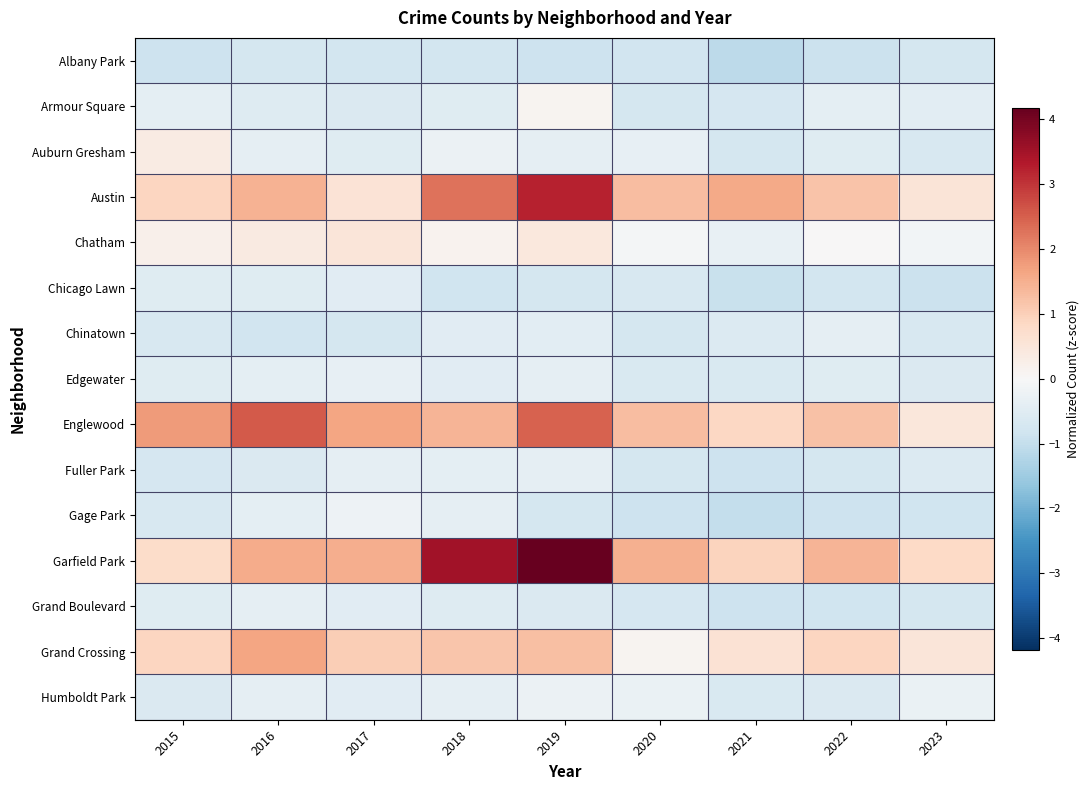

Which series has the widest spread of values?

Garfield Park